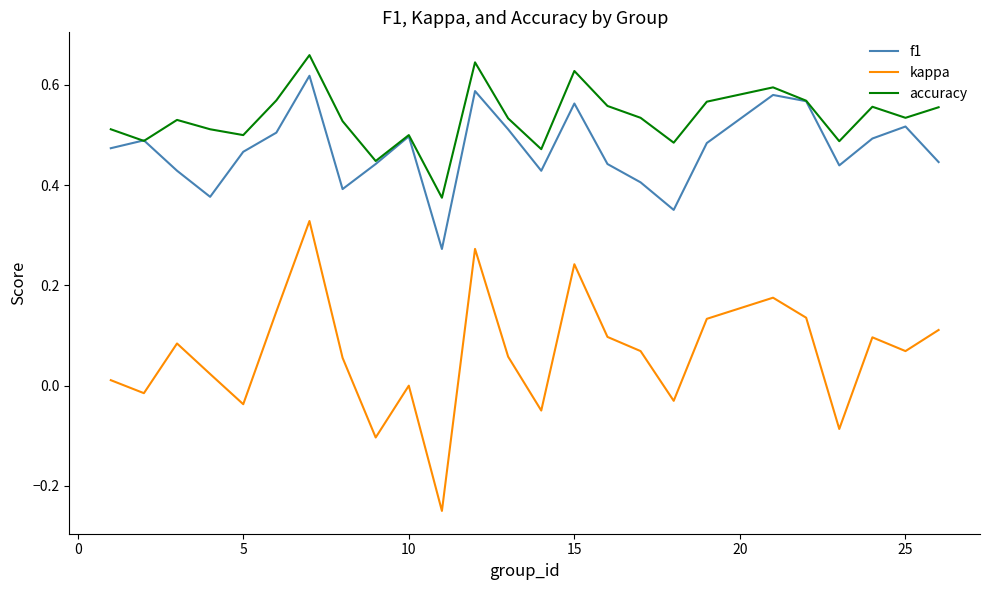

Which series has the largest total across all categories?

accuracy